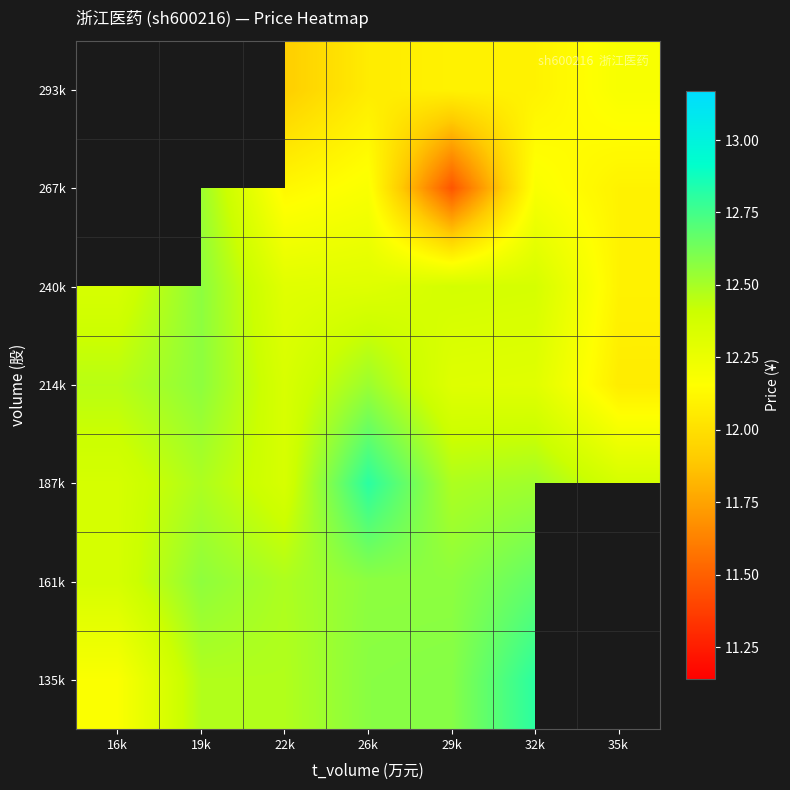

Which label corresponds to the smallest value in the chart?

29k